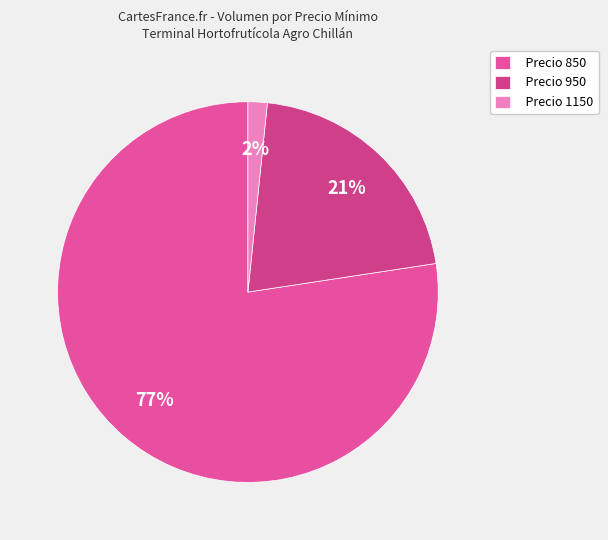

Which category has the smallest portion of the pie?

Precio 1150